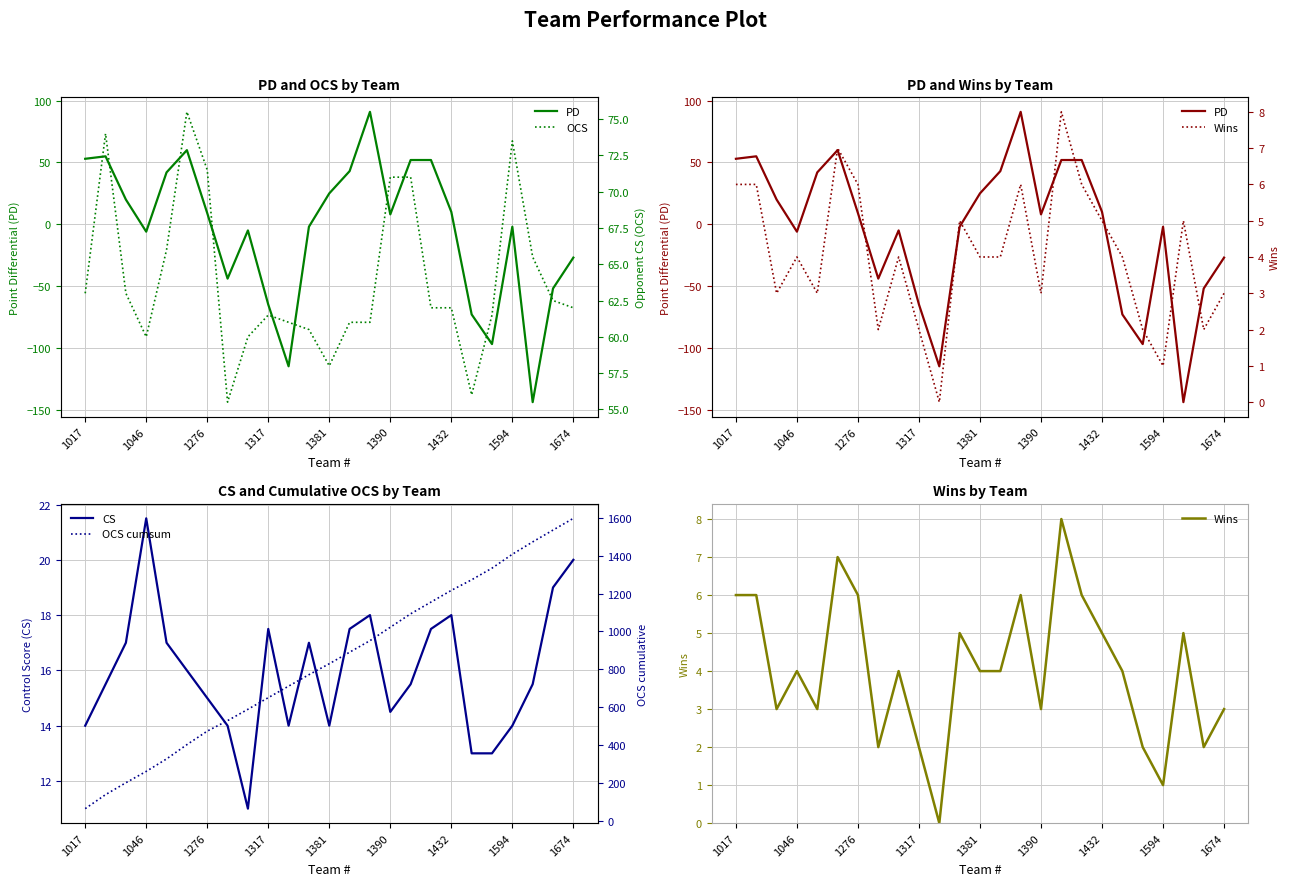

The value of PD at 20 is -132.9. True or false?

False